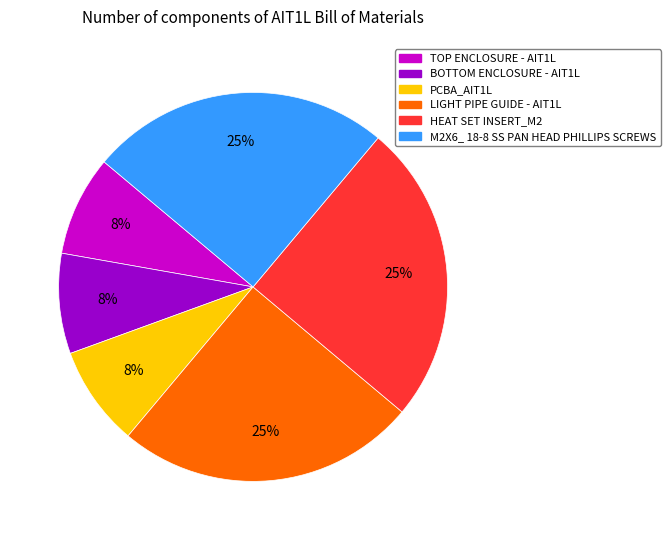

Between LIGHT PIPE GUIDE - AIT1L and PCBA_AIT1L, which is larger?

LIGHT PIPE GUIDE - AIT1L